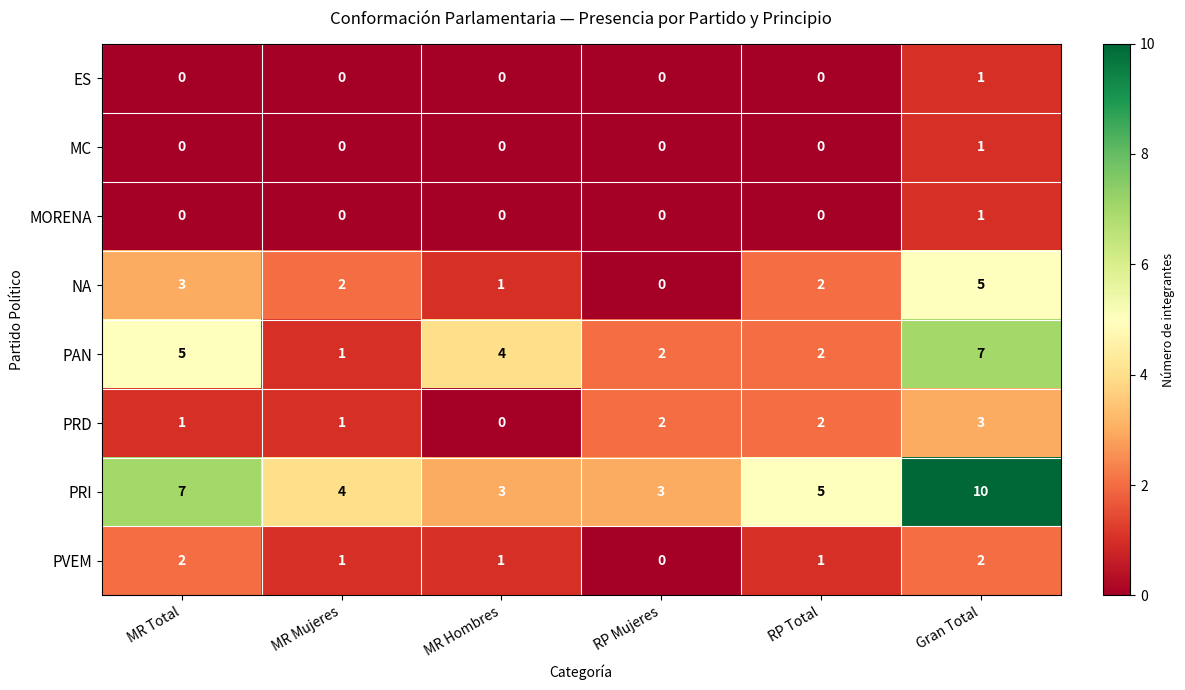

Which series has the largest range (max minus min)?

PRI